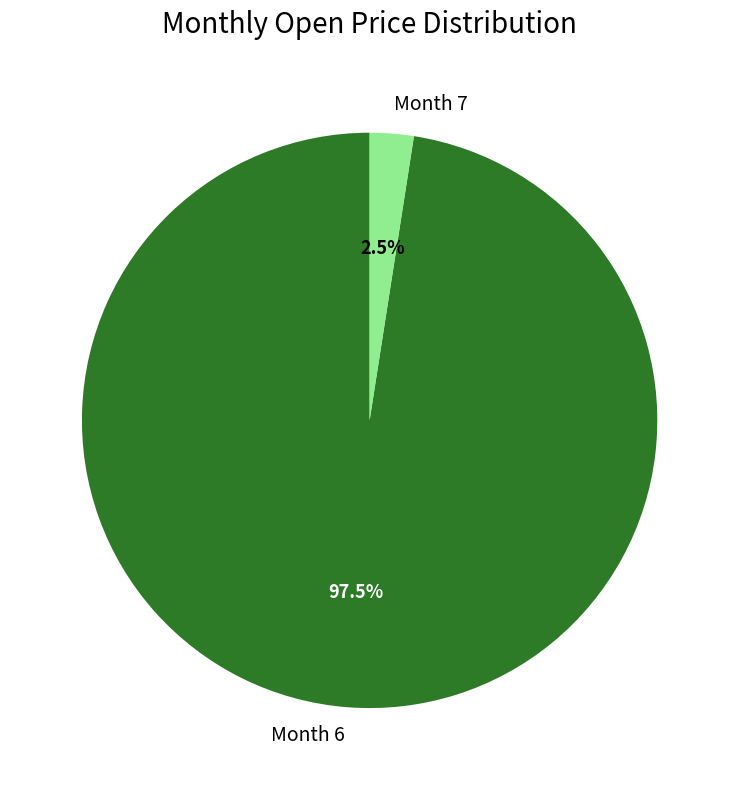

Is the sum of Month 7 and Month 6 greater than half?

Yes